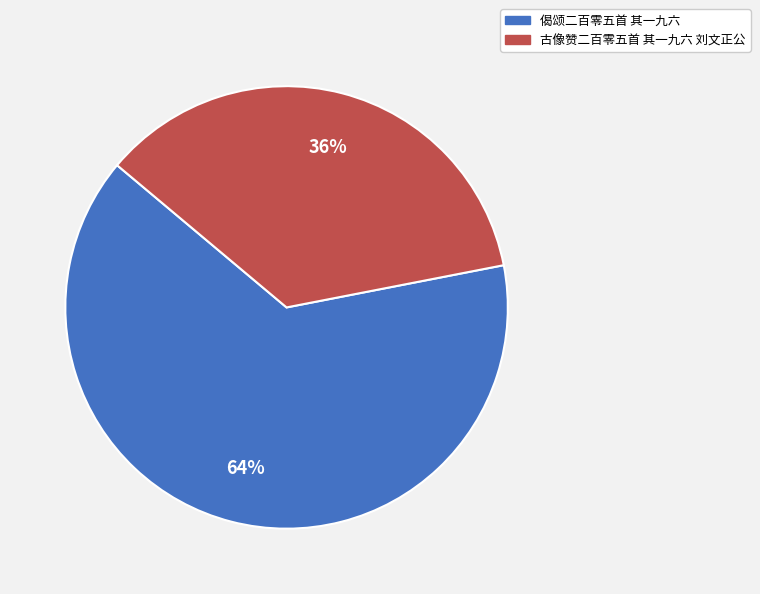

What is the ratio of the value at 古像赞二百零五首 其一九六 刘文正公 to the value at 偈颂二百零五首 其一九六?

0.6